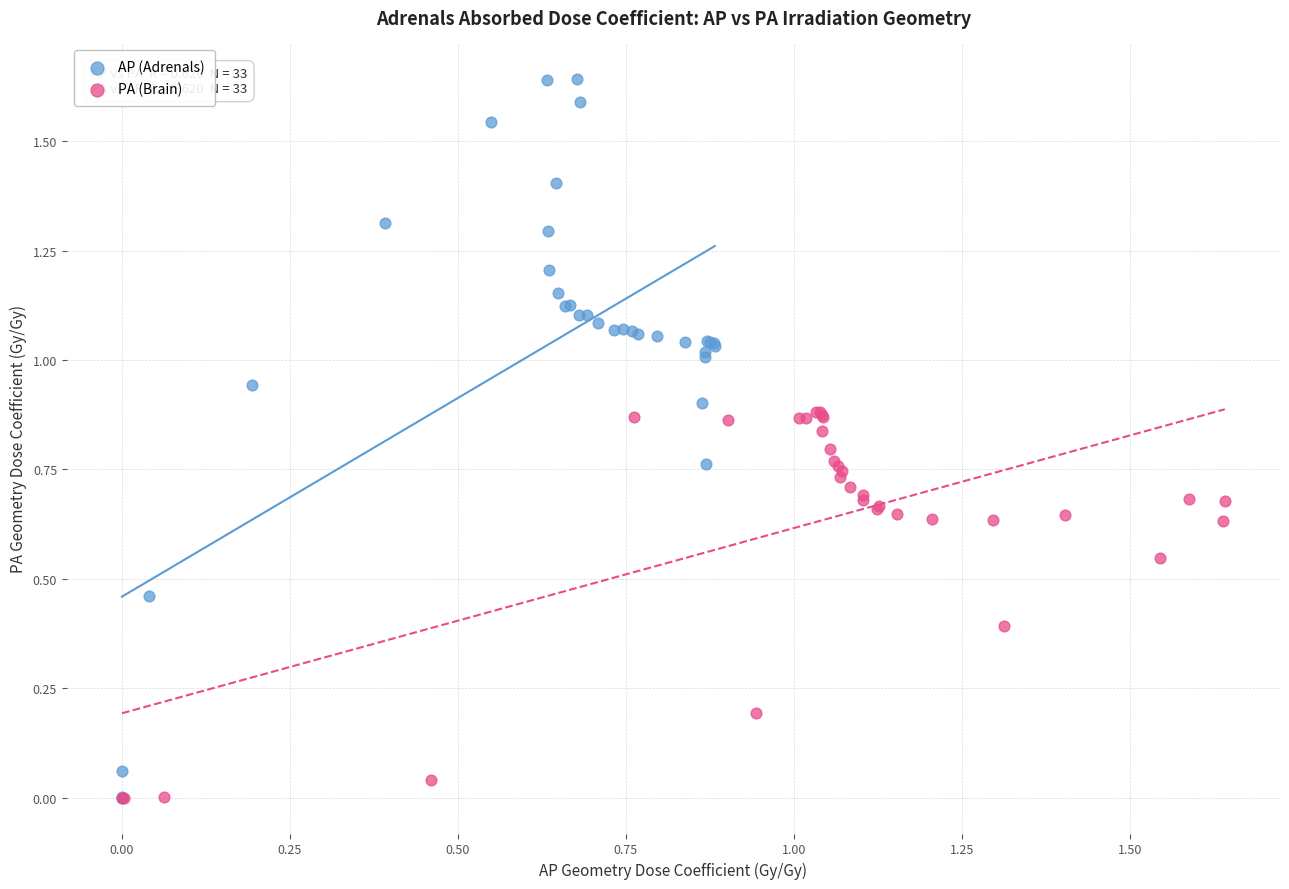

Which series contains the highest Y value?

AP (Adrenals)